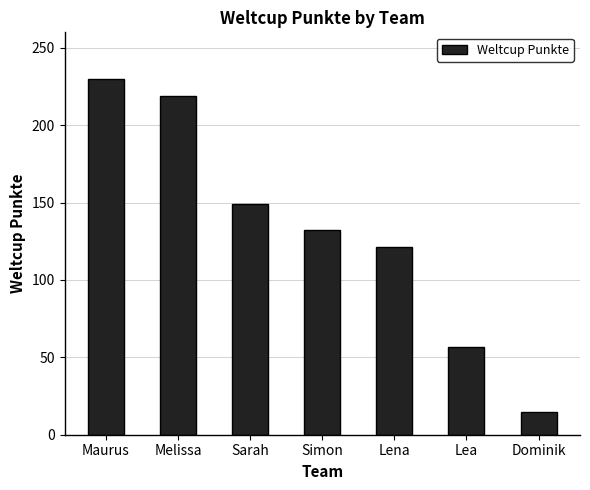

List the labels in order of value, largest first.

Maurus, Melissa, Sarah, Simon, Lena, Lea, Dominik